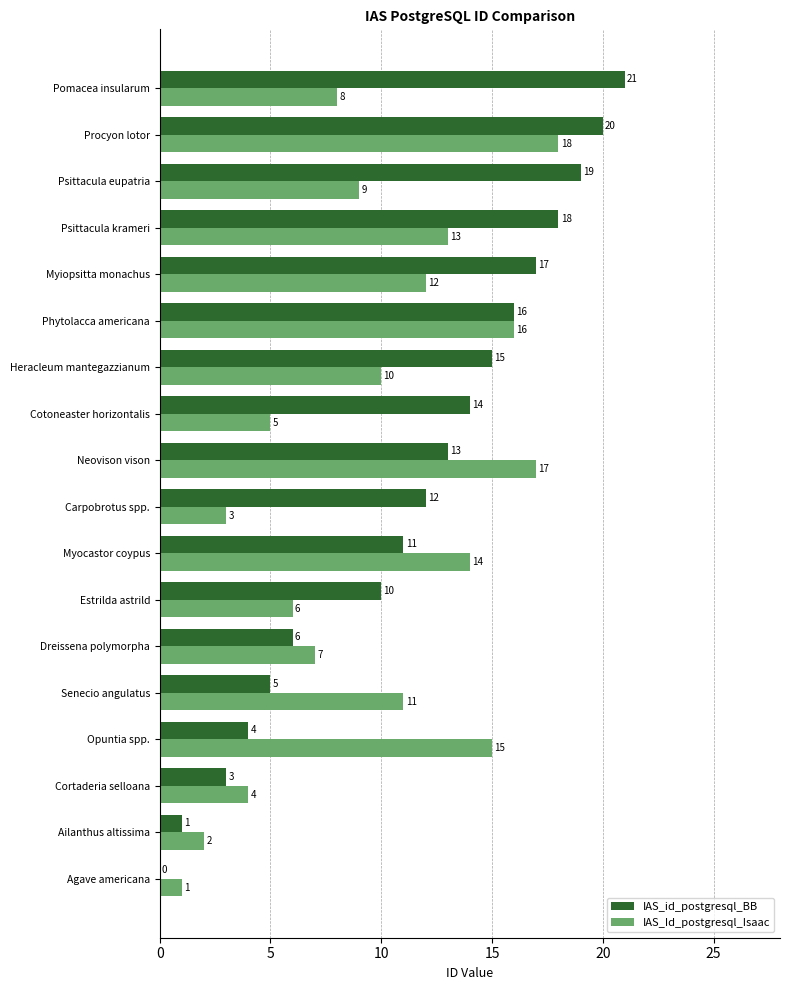

How many positive values does the IAS_id_postgresql_BB series have?

17